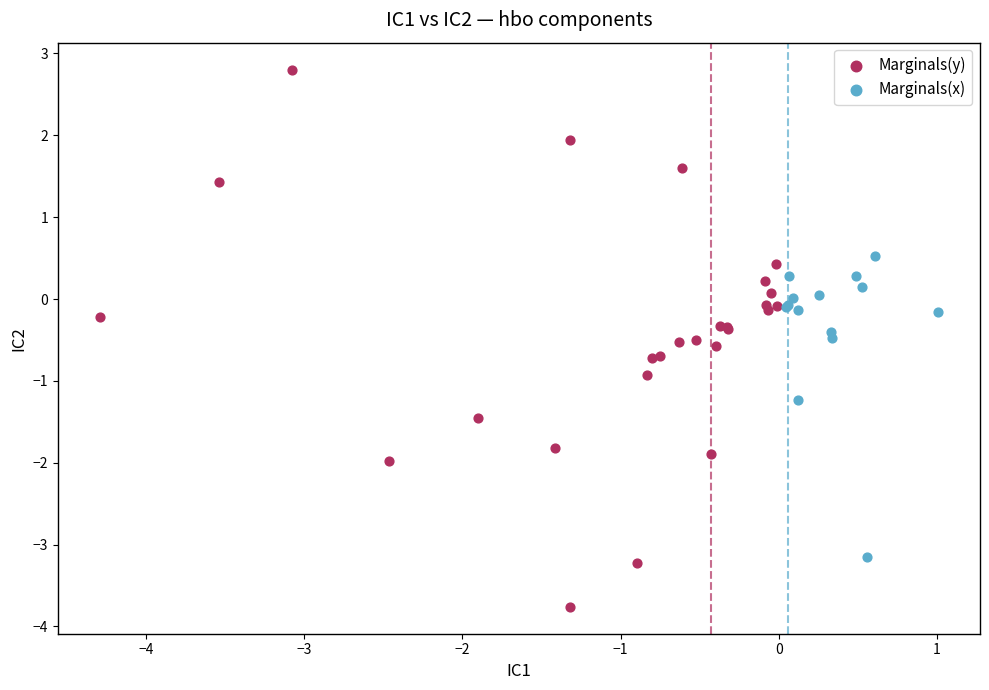

Which series has the widest spread of Y values?

Marginals(y)